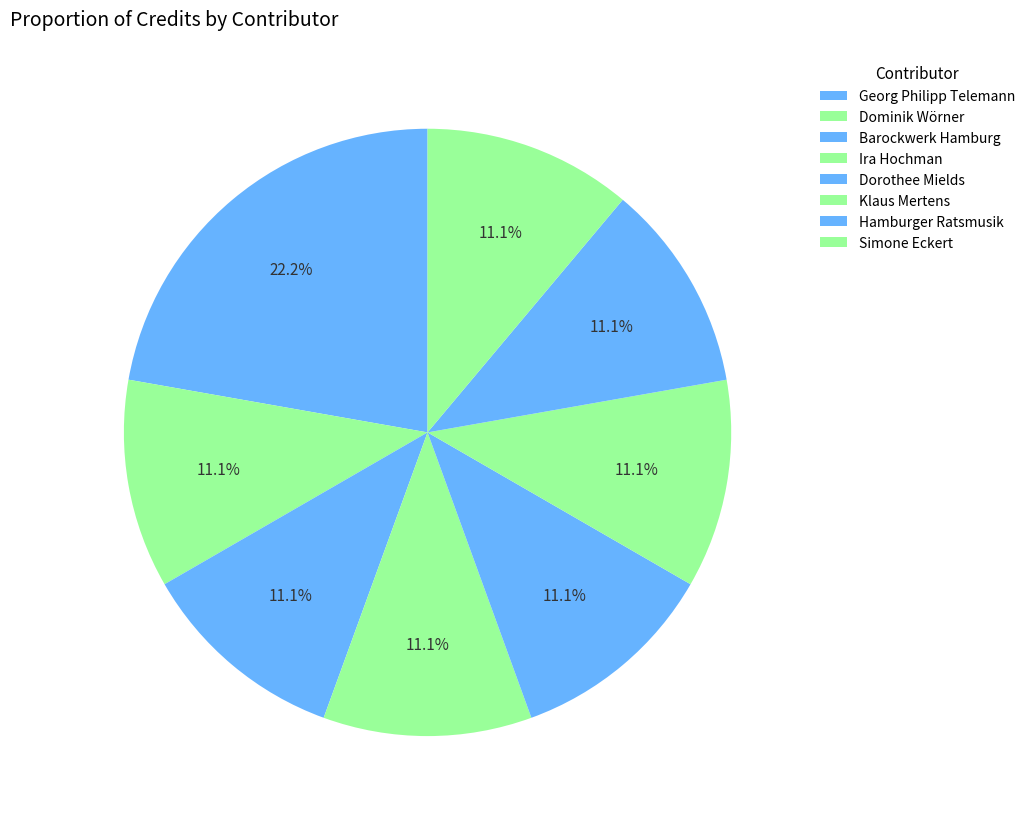

Count the number of slices in the pie.

8